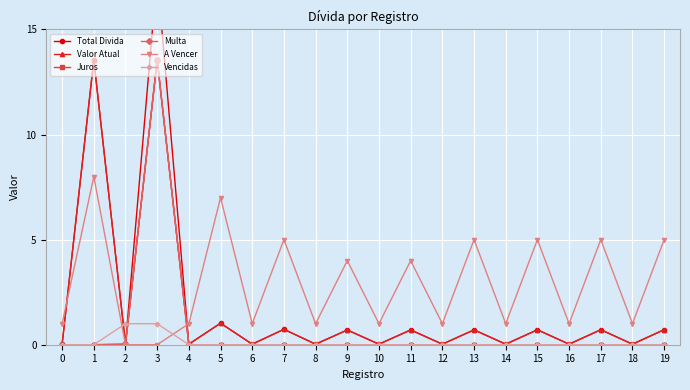

Between 1 and 17, which is larger?

1